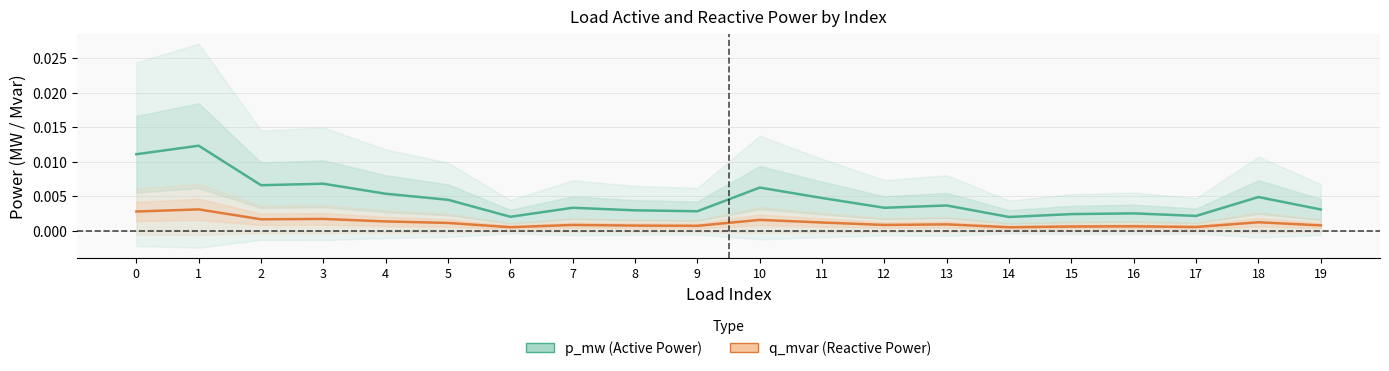

True or false: p_mw has more than 1 interior local peaks.

True